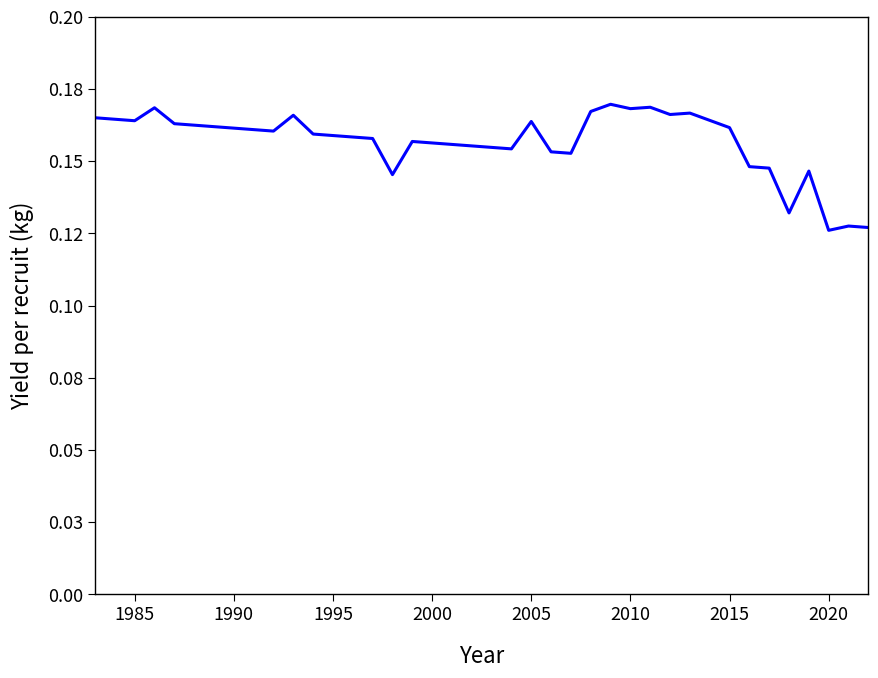

Count the values in the range 0 to 1.

40